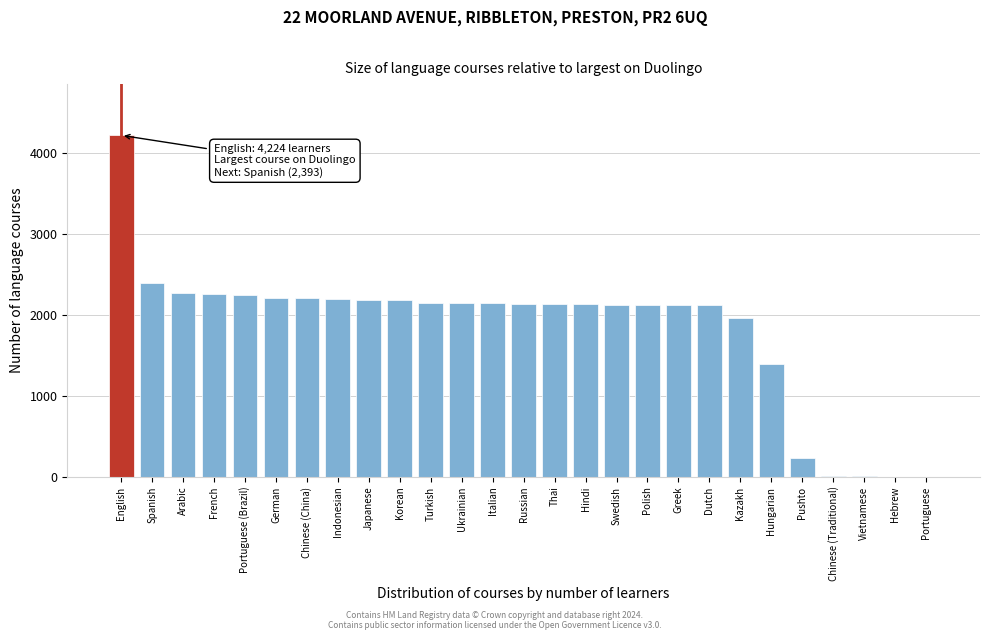

What is the greatest value displayed?

4224